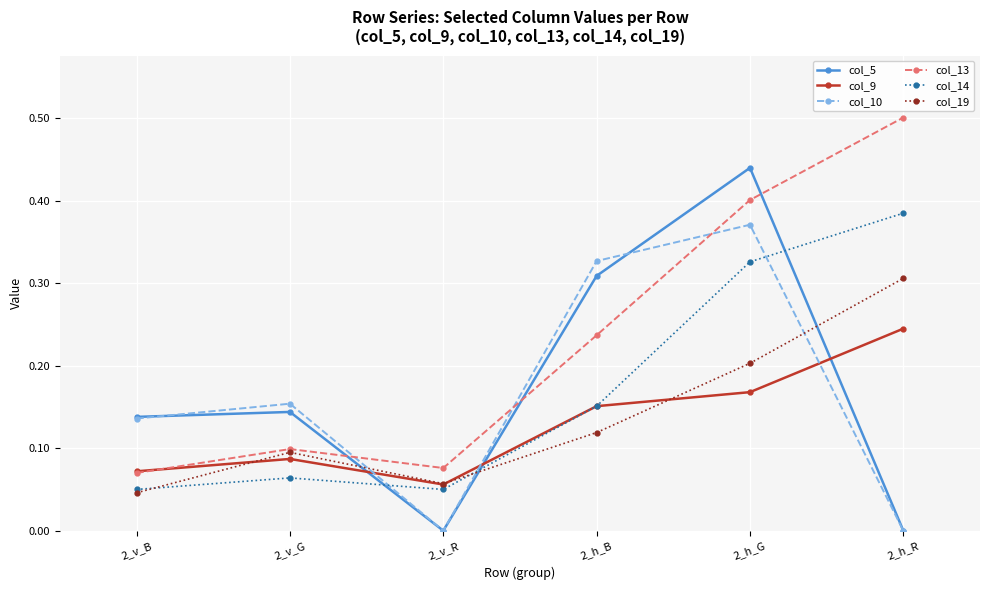

Which series changed the most between 2_v_B and 2_h_B?

col_10